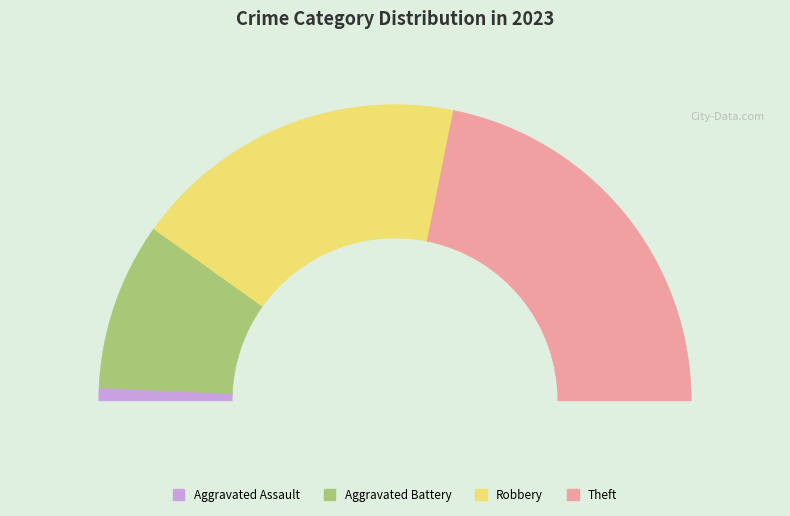

To the nearest percent, what is the combined percentage of Aggravated Battery and Robbery?

55%